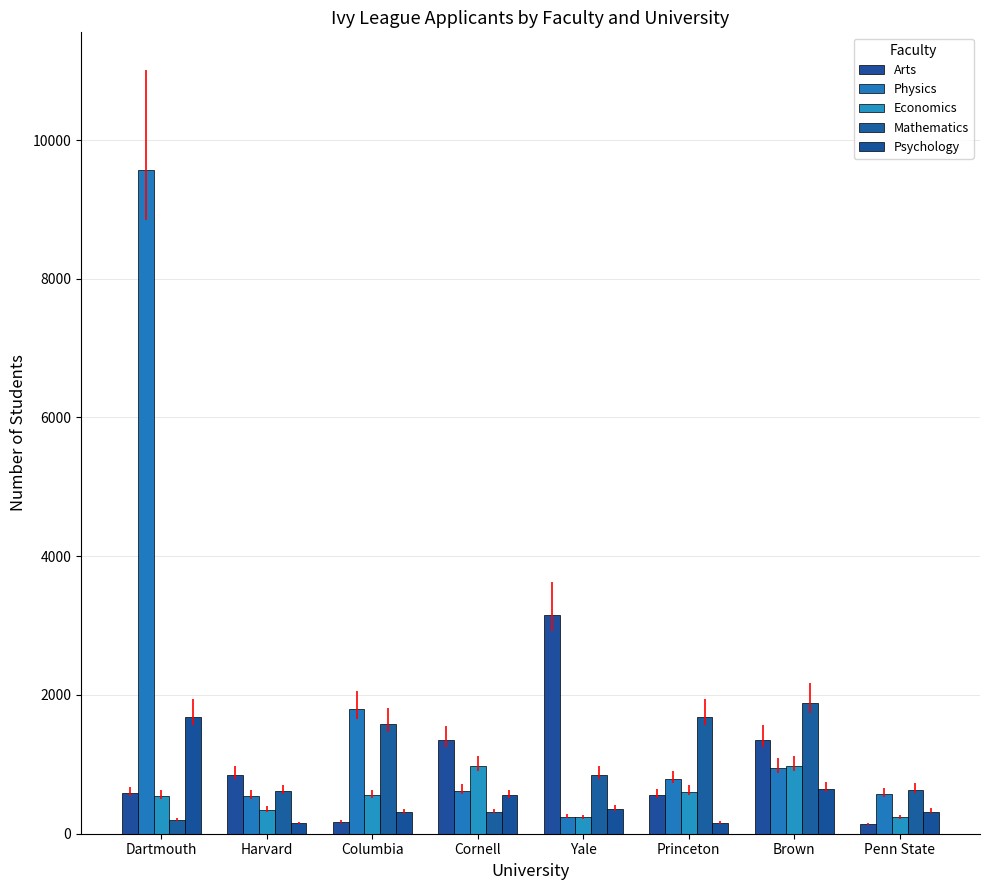

How many bars are there in each group?

5